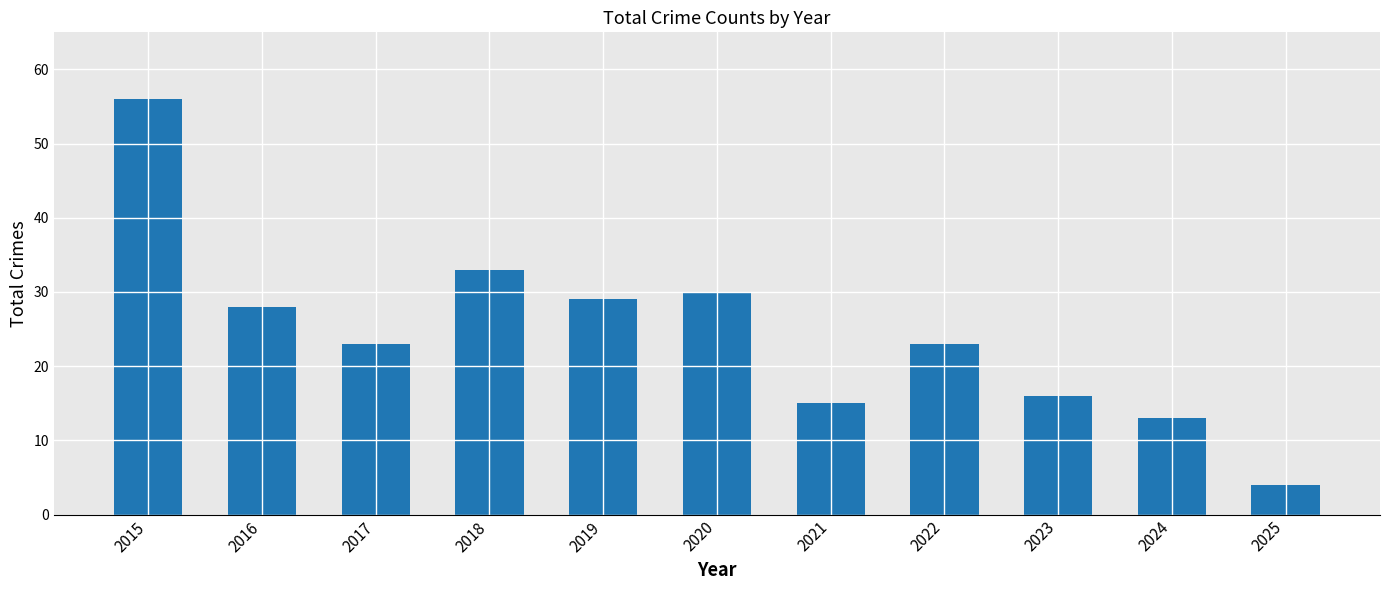

What is the difference between the maximum and minimum values?

52